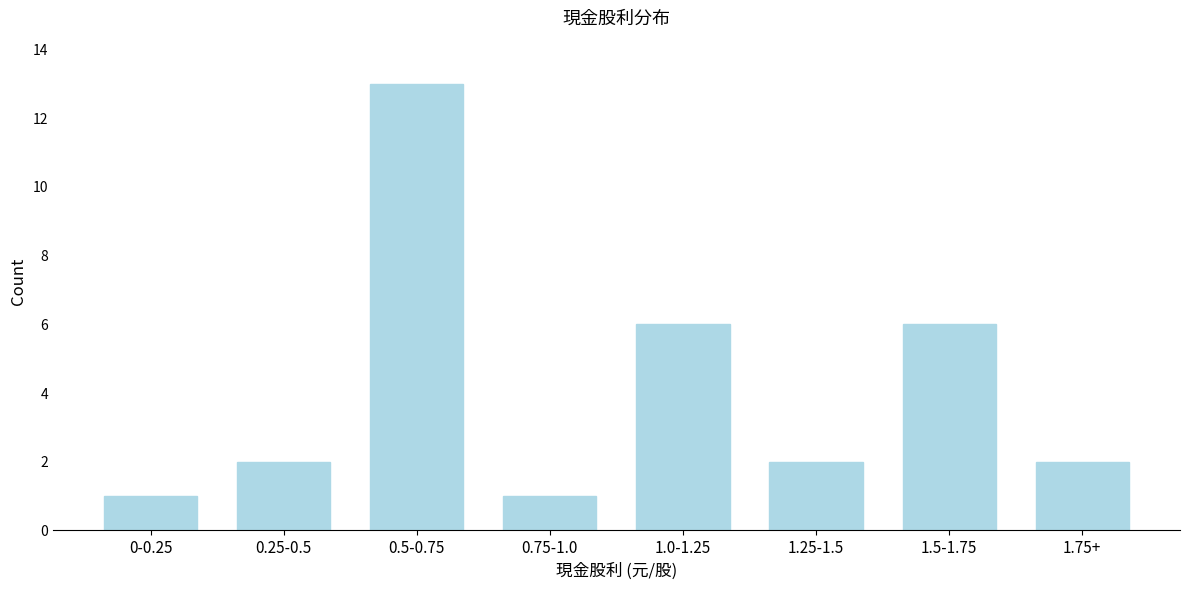

Reading left to right, transcribe all the data shown in this chart.

1	2	13	1	6	2	6	2